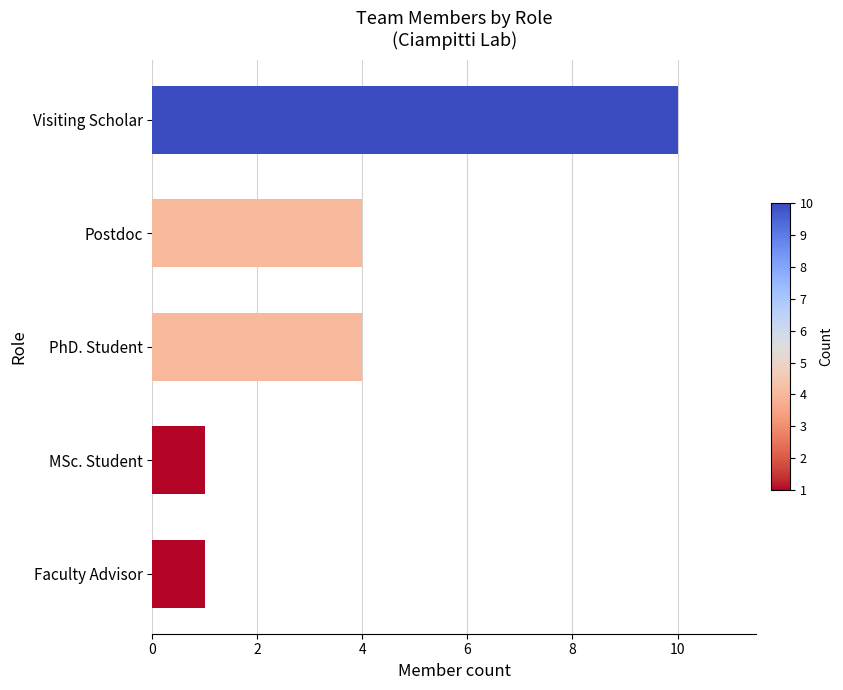

Is it true that the value at MSc. Student is 1?

True